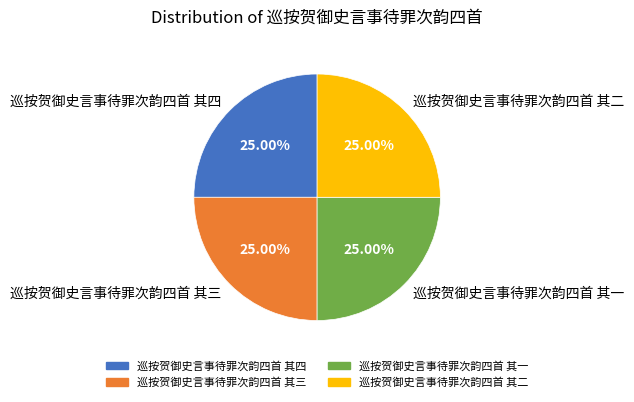

Does 巡按贺御史言事待罪次韵四首 其一 represent more than half of the total?

No